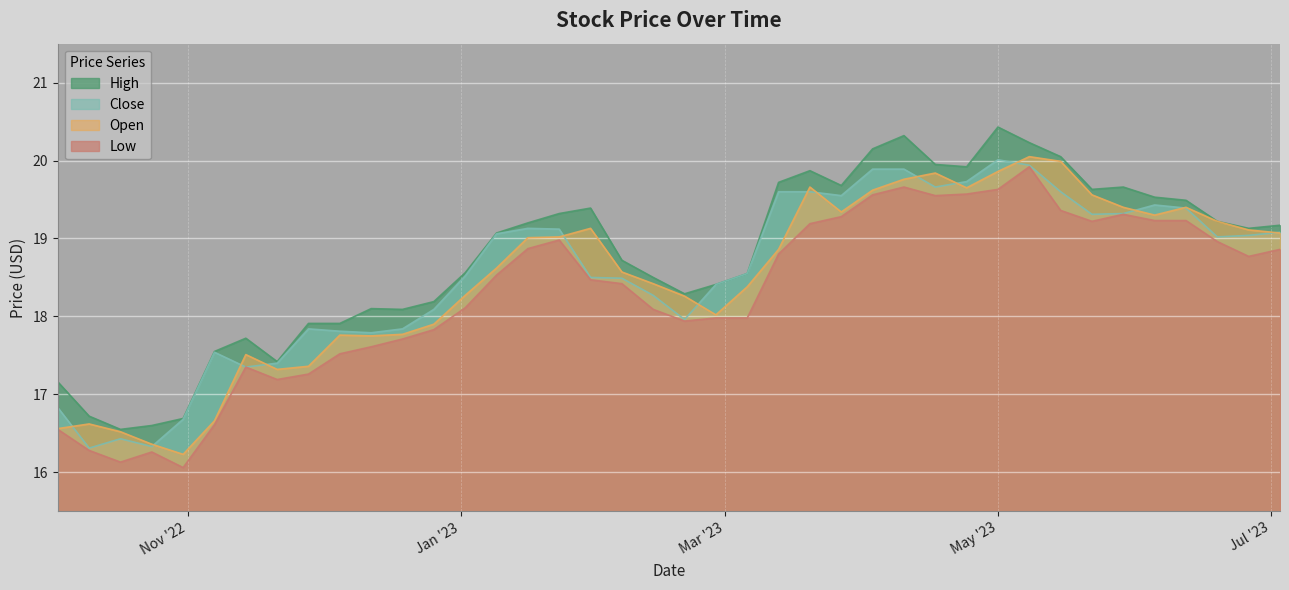

How many data points in Close are above 19?

20